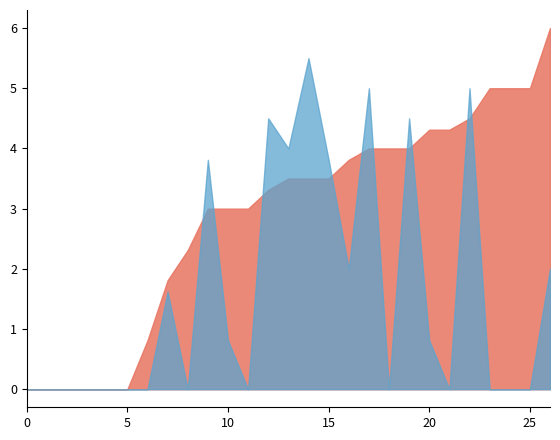

Which has a higher value, 25 or 2?

25